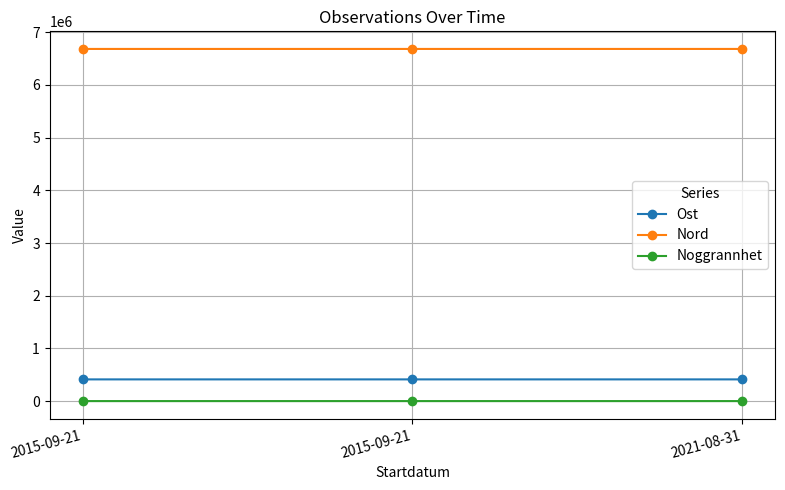

How many lines are shown in the chart?

3